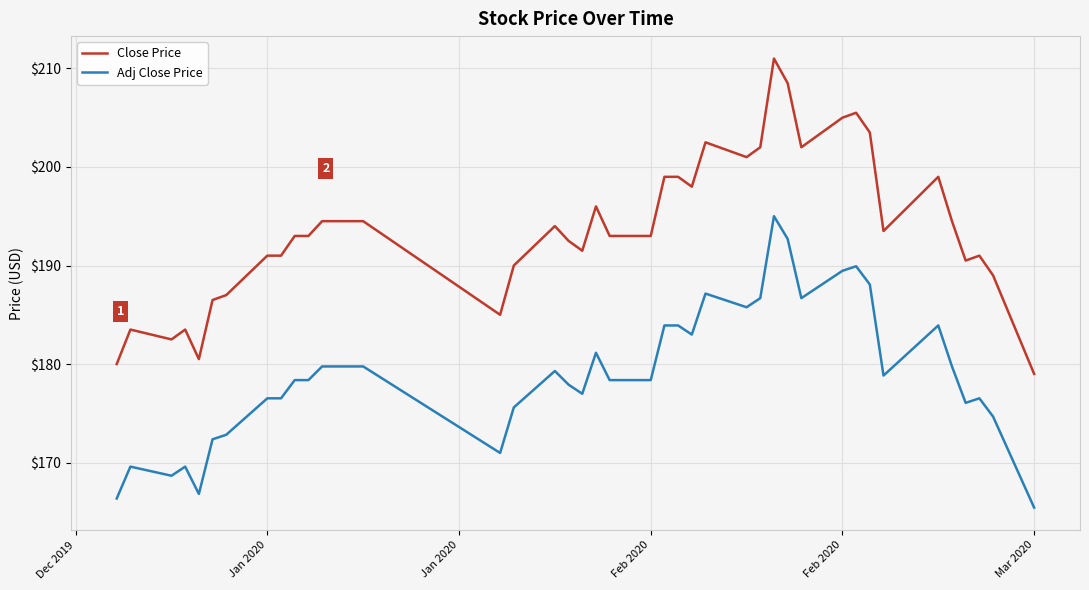

What is the minimum value for Adj Close Price?

165.4